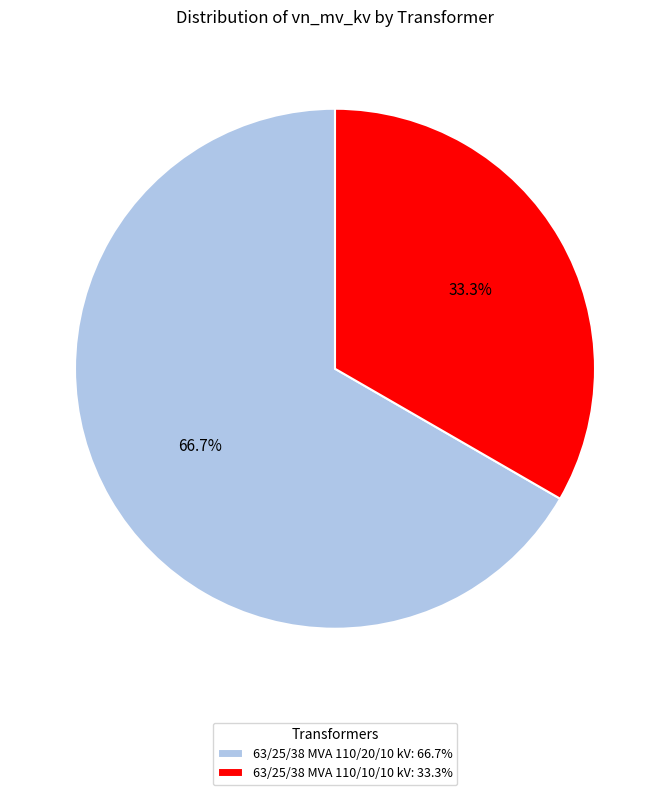

The 63/25/38 MVA 110/10/10 kV slice represents 48% of the pie. True or false?

False